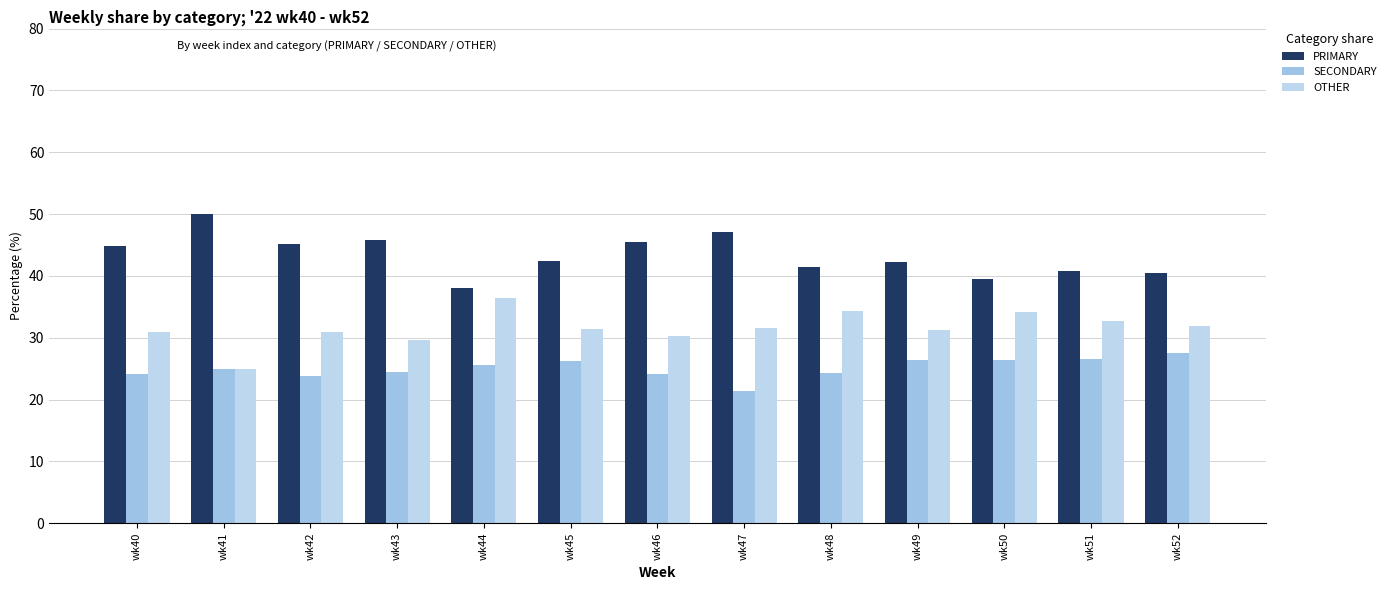

At how many categories does at least one series exceed 35?

13